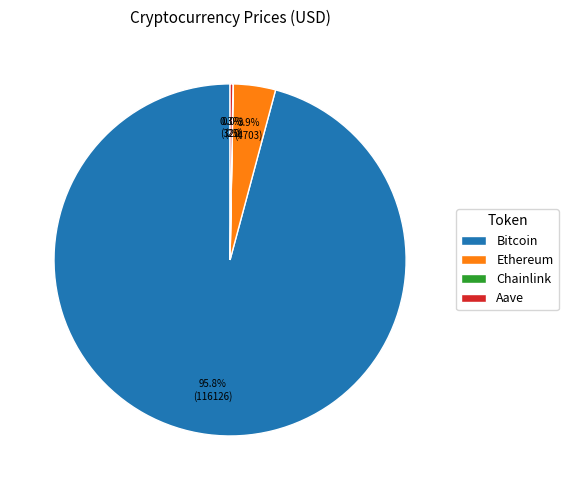

Does any single category account for the majority?

Yes